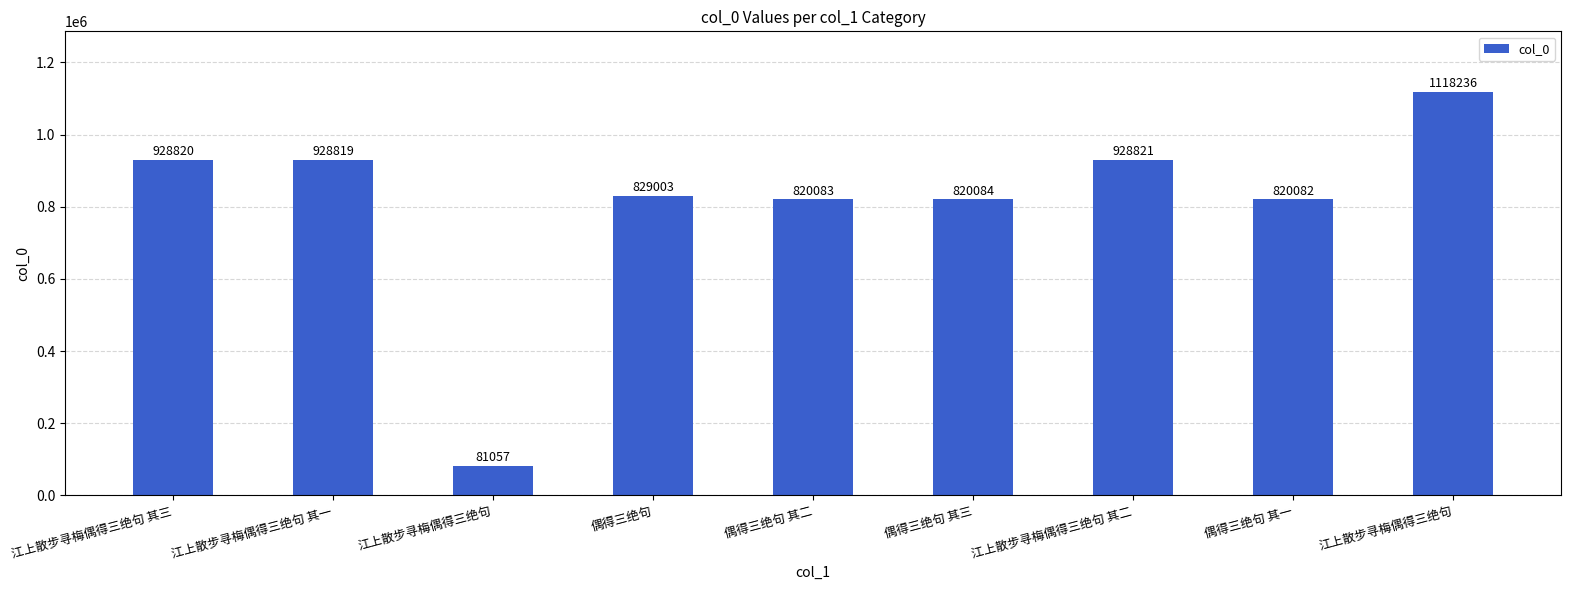

What is the sum of all values?

7275005